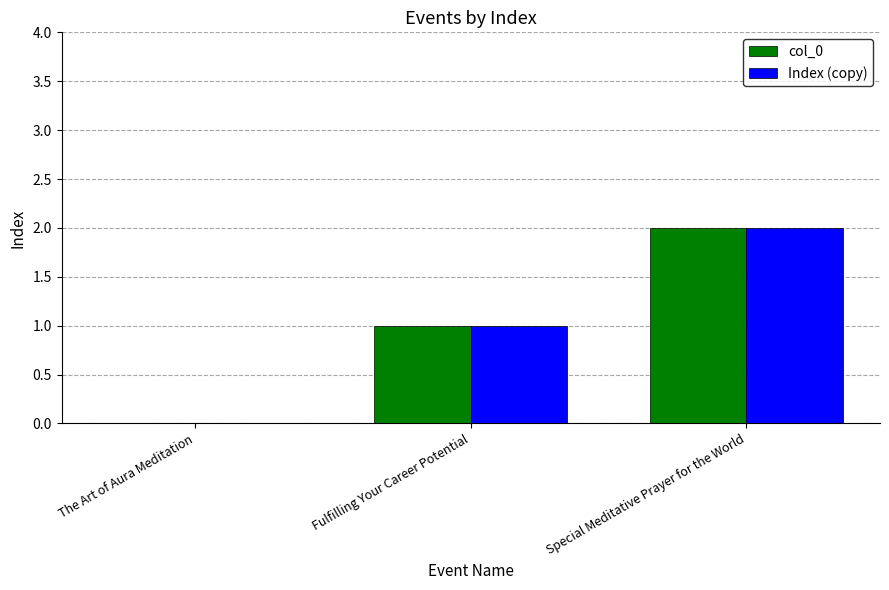

What is the total value across all series at Special Meditative Prayer for the World?

4